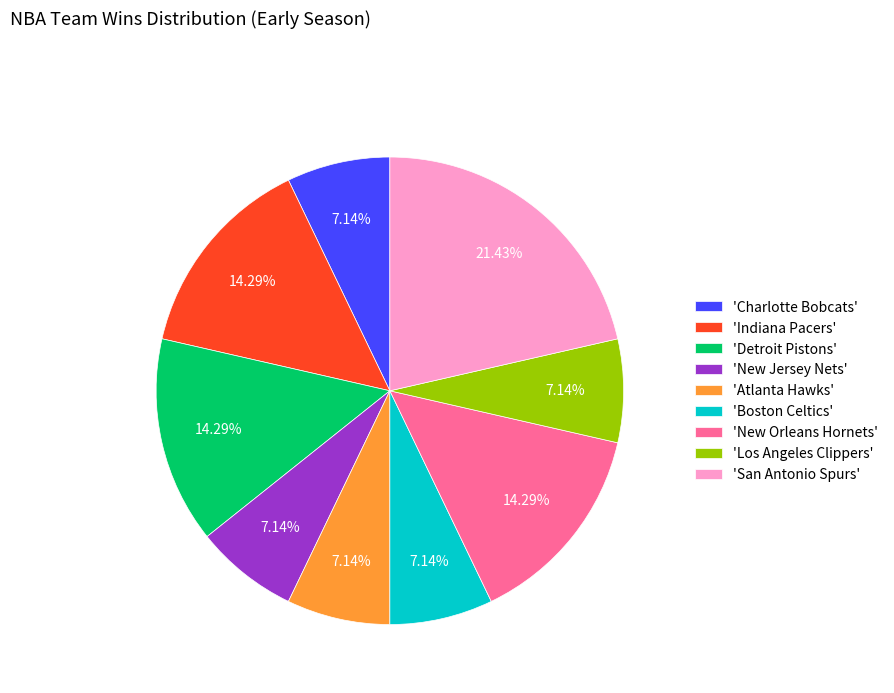

Does 'Detroit Pistons' represent more than half of the total?

No